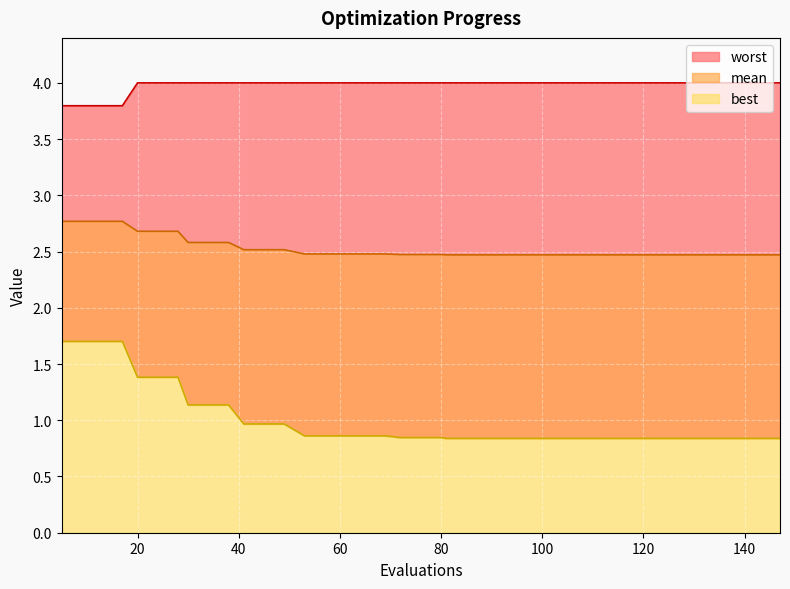

Read the best value at 69.

0.9